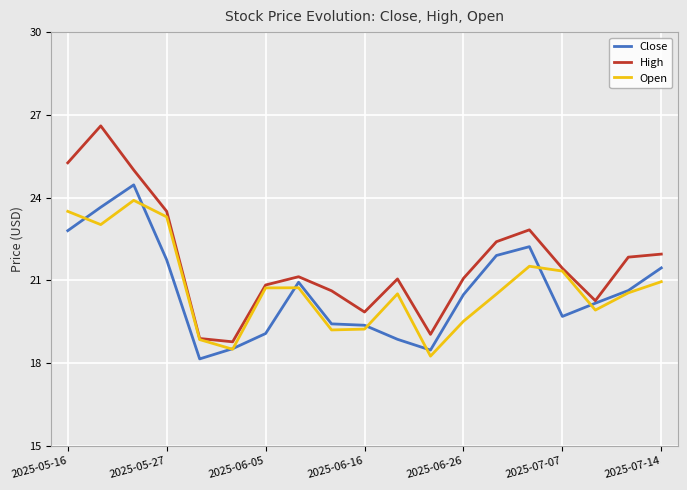

Which series has the widest spread of values?

High